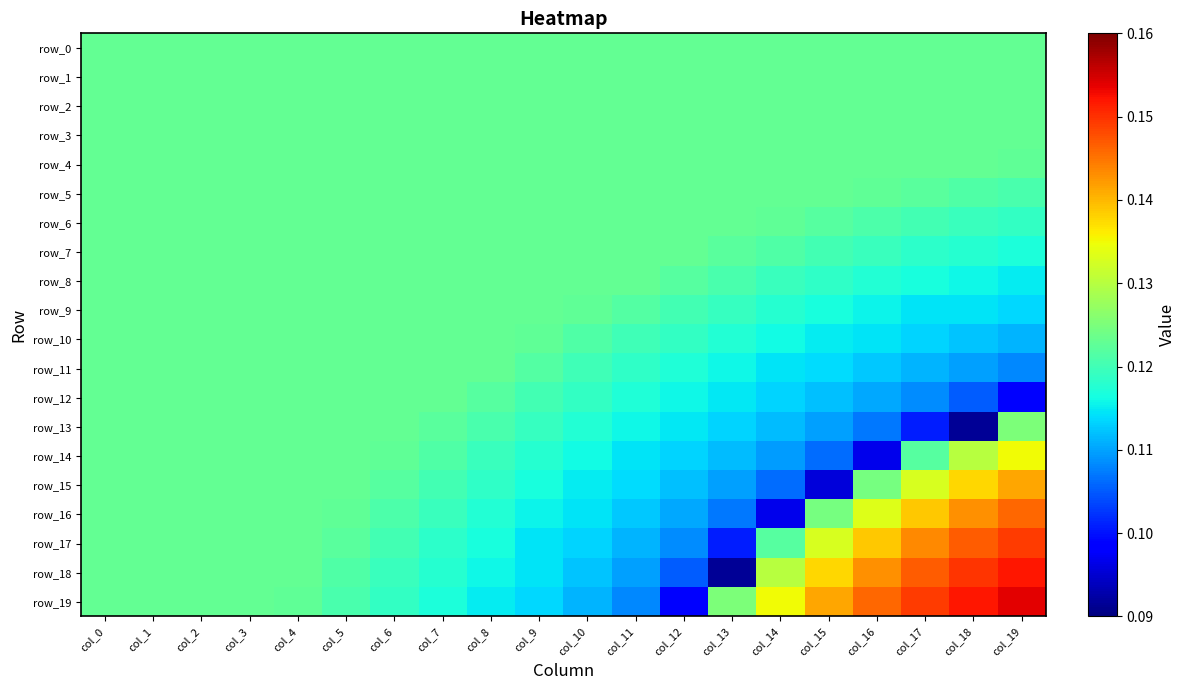

Read the row_14 value at col_8.

0.1